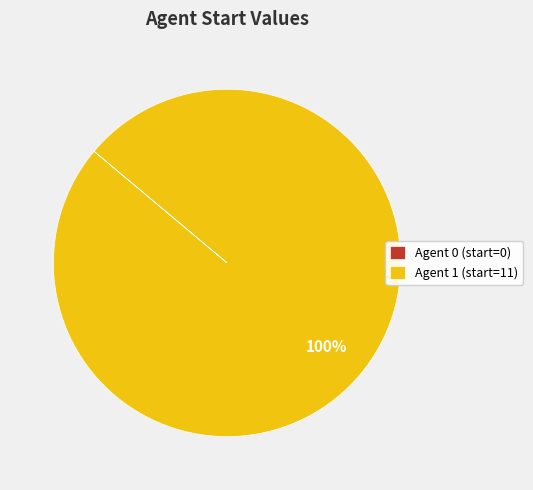

To the nearest percent, what is the difference between the largest and smallest slice percentages?

100%